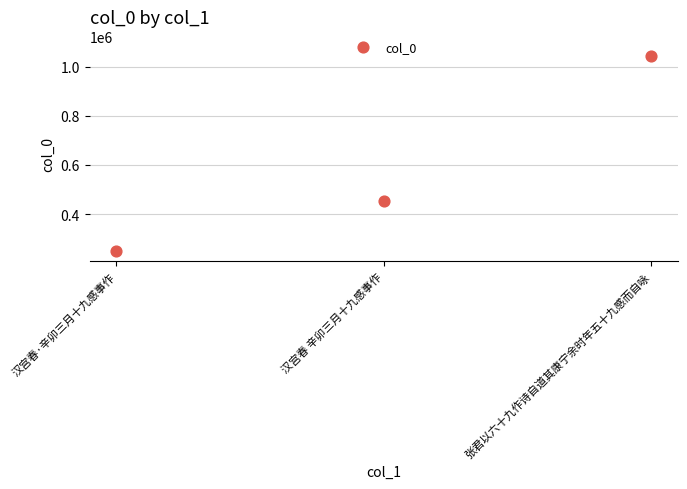

What Y value in the scatter plot is closest to 645364?

451753